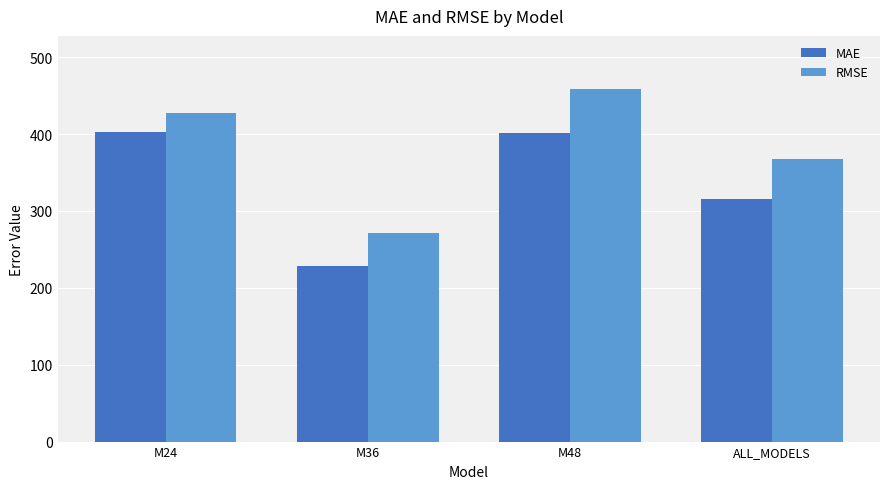

At which label is RMSE closest to 365?

ALL_MODELS